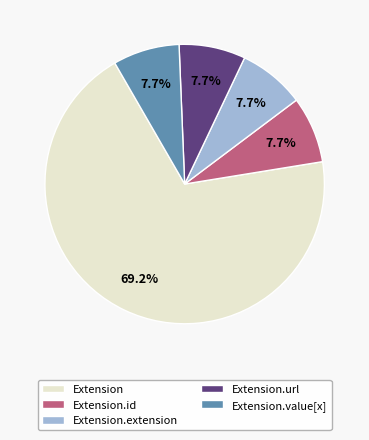

What is the ratio of the value at Extension.extension to the value at Extension.value[x]?

1.0